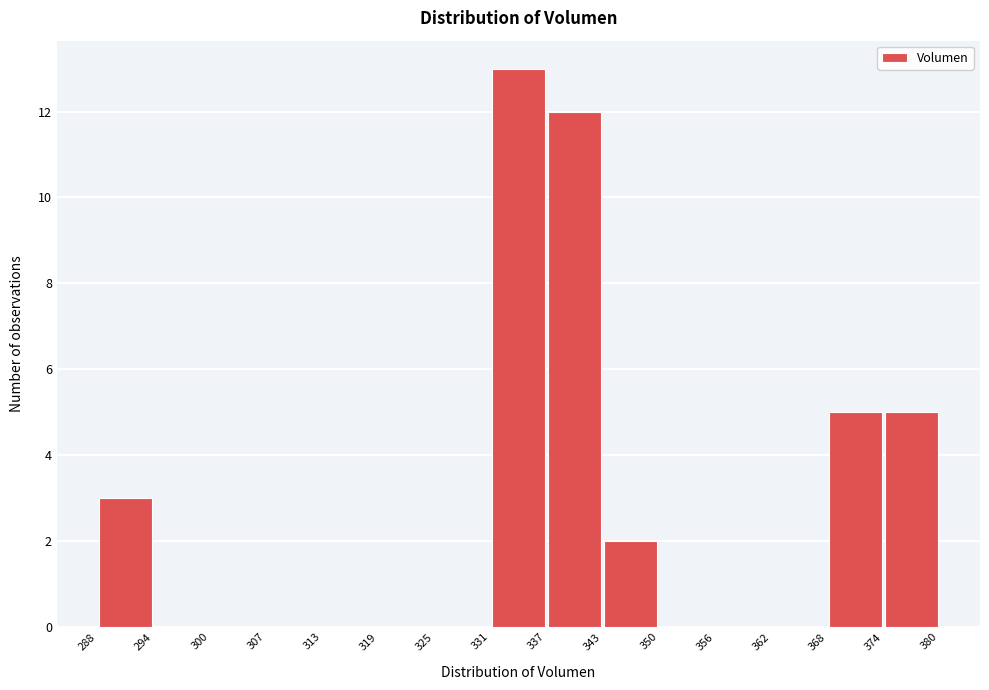

Over which range of the x-axis is the bar tallest?

331 to 337